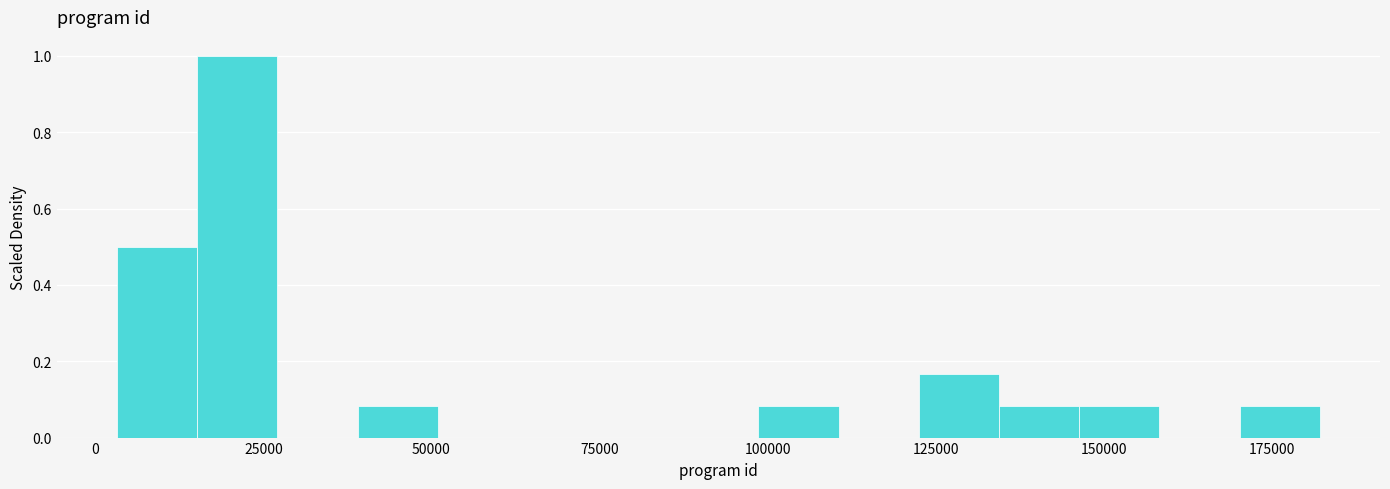

Read against the x-axis, roughly where is the centre of the tallest bar?

20000